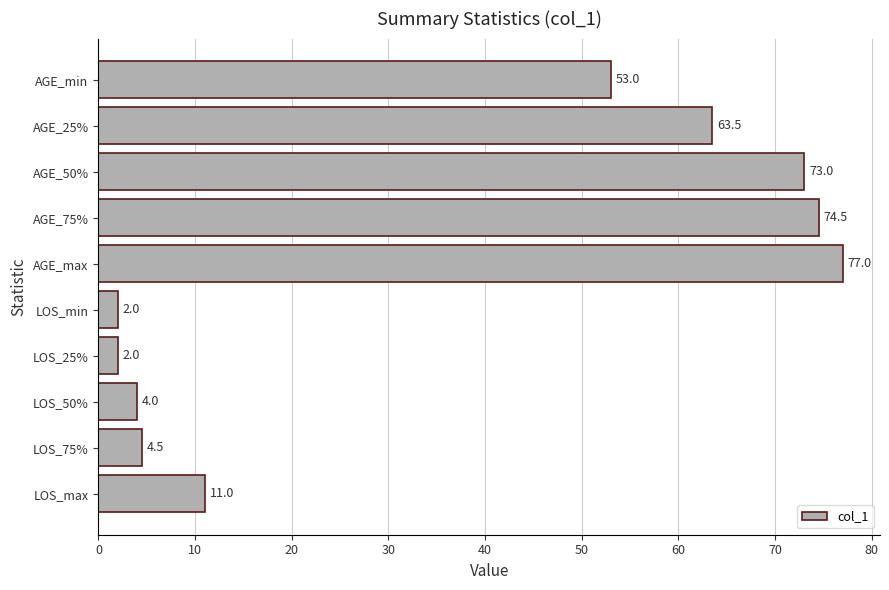

Are the bars horizontal?

Yes